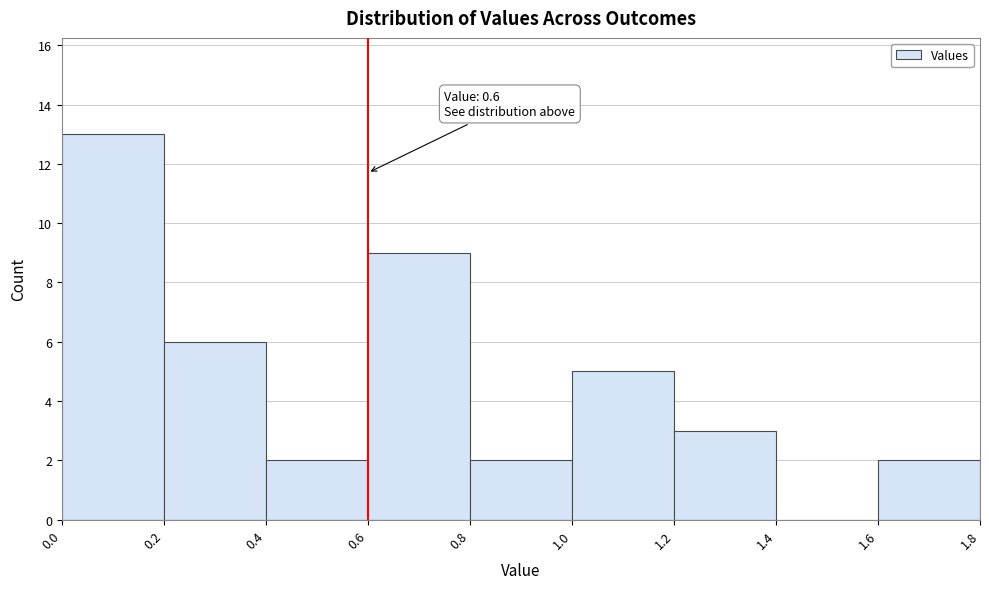

Which range on the x-axis has the tallest bar?

0.0 to 0.2